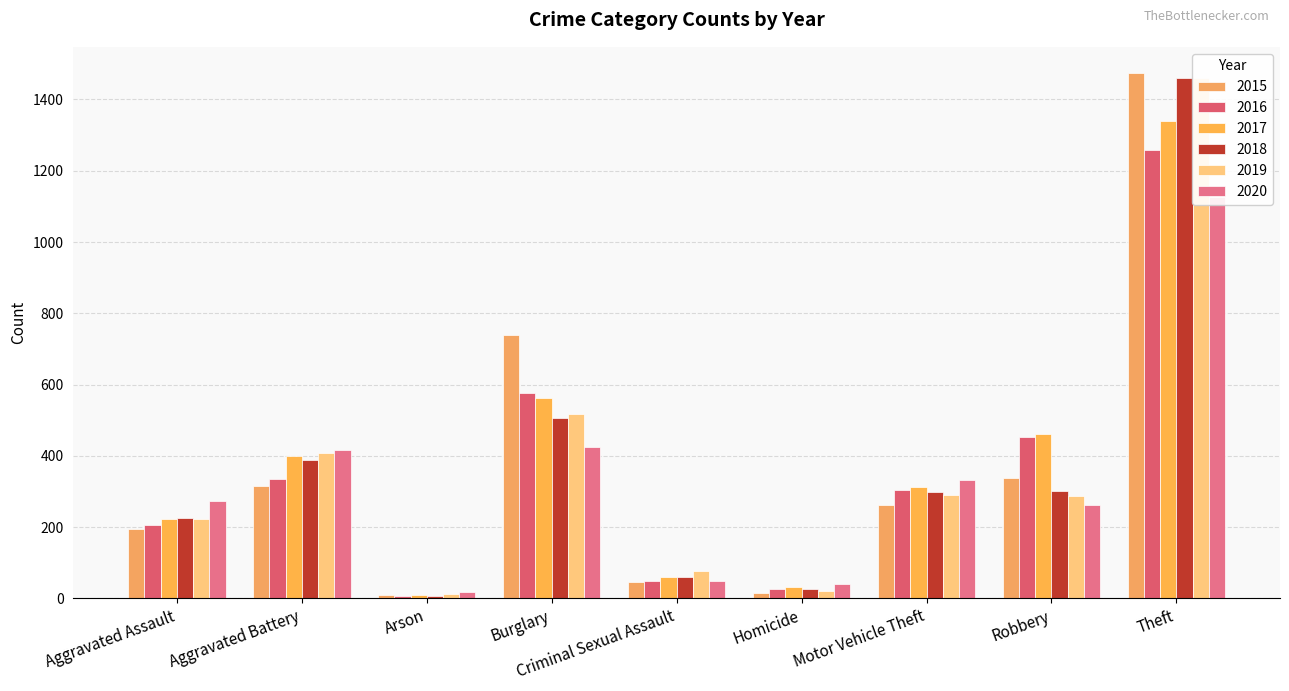

At Burglary, list the series in order from largest to smallest.

2015, 2016, 2017, 2019, 2018, 2020